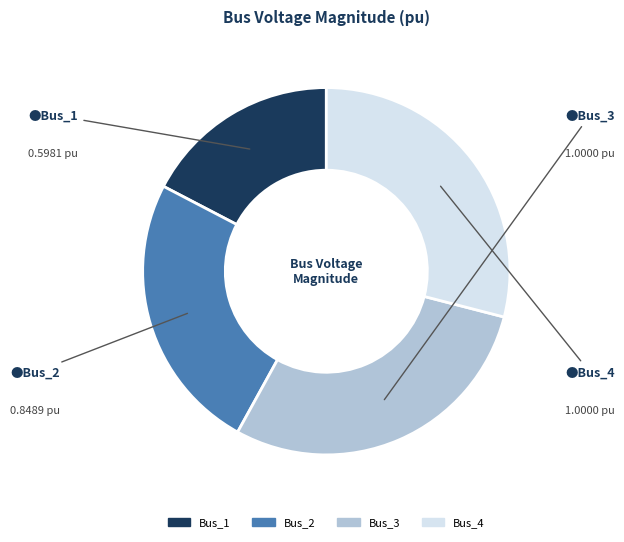

Is Bus_1 the majority of the pie?

No